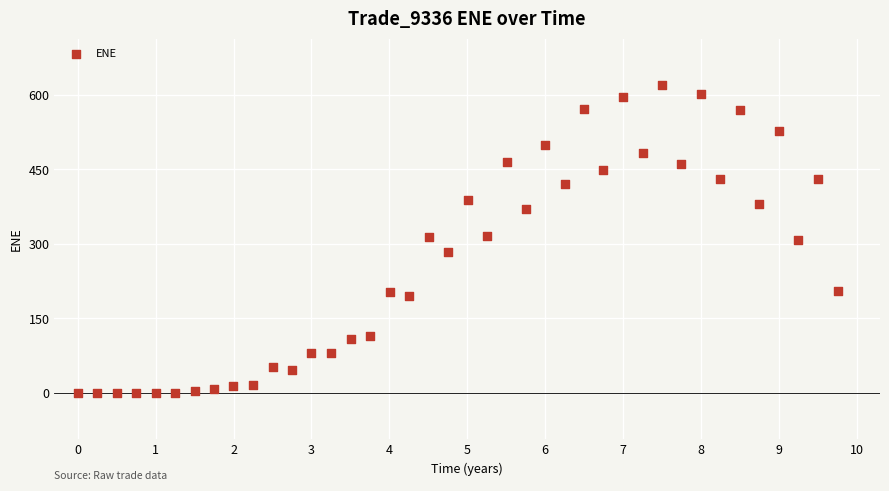

What is the range of X values (max minus min)?

9.8